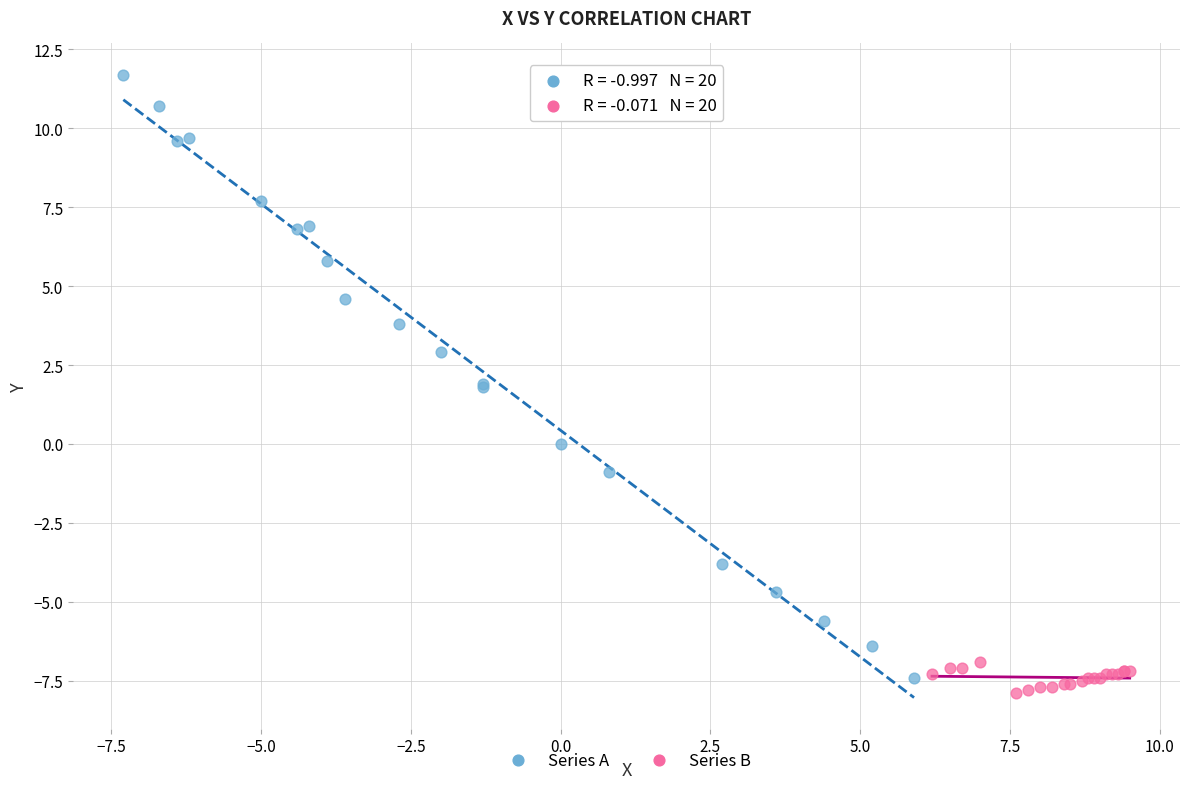

Which series reaches the maximum Y coordinate?

Series A